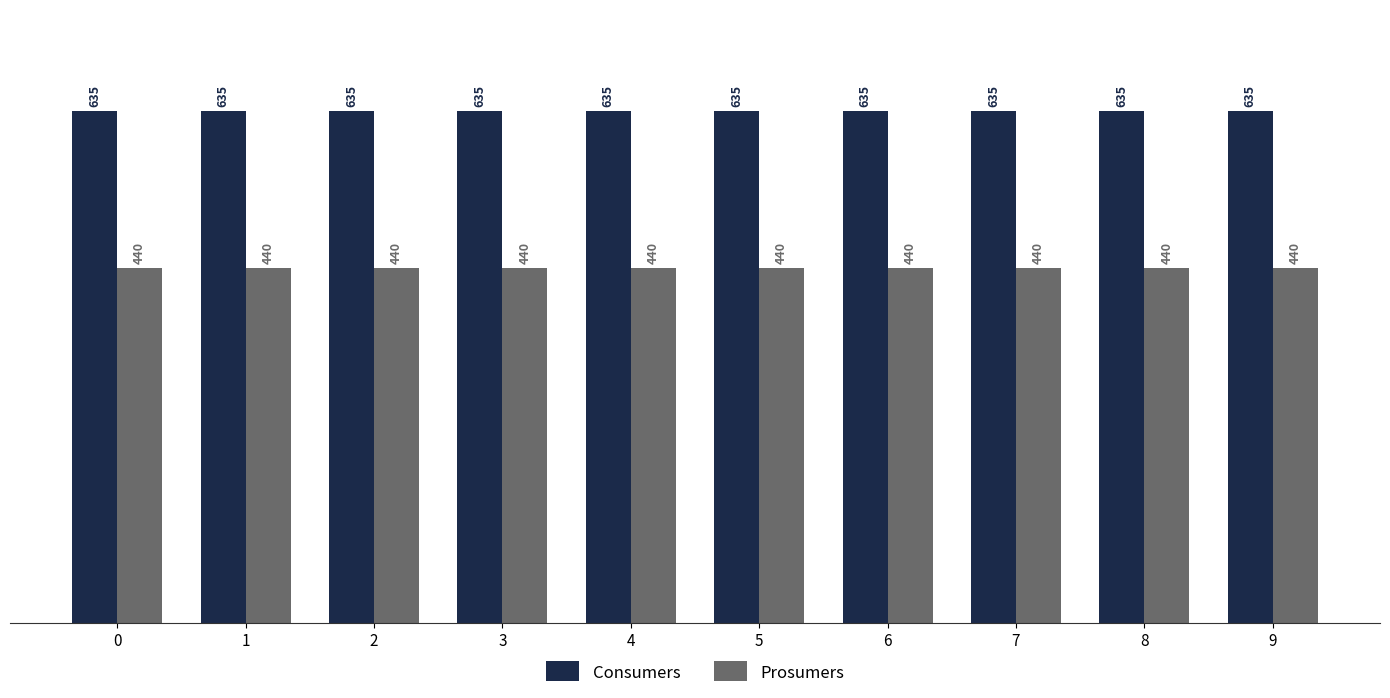

What is the spread (max minus min) of values at 4?

195